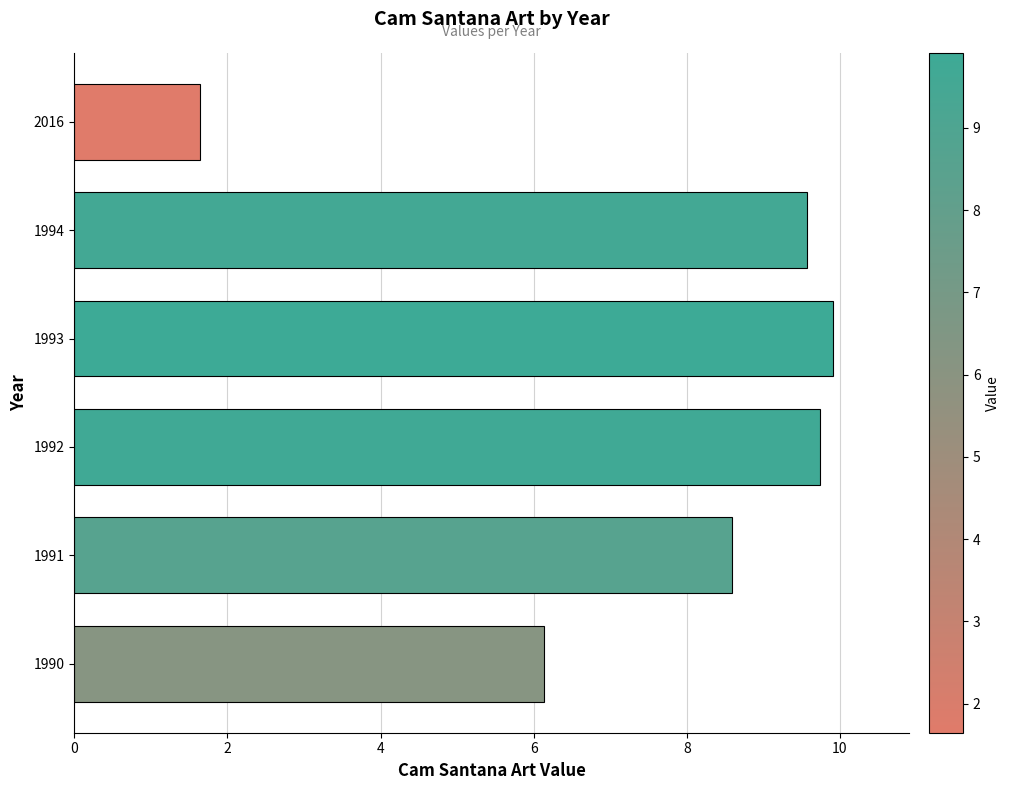

What is the sum of the values at 1993 and 1994?

19.5